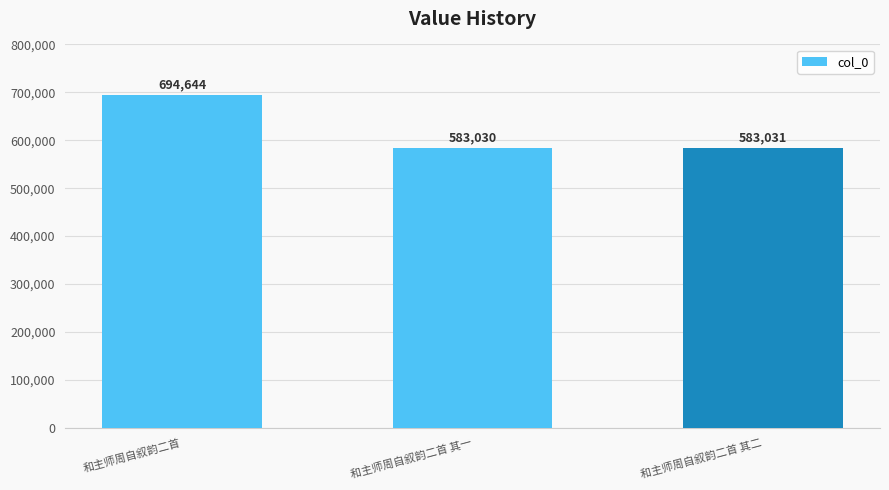

Is it true that the value at 和主师周自叙韵二首 其二 is 786315?

False